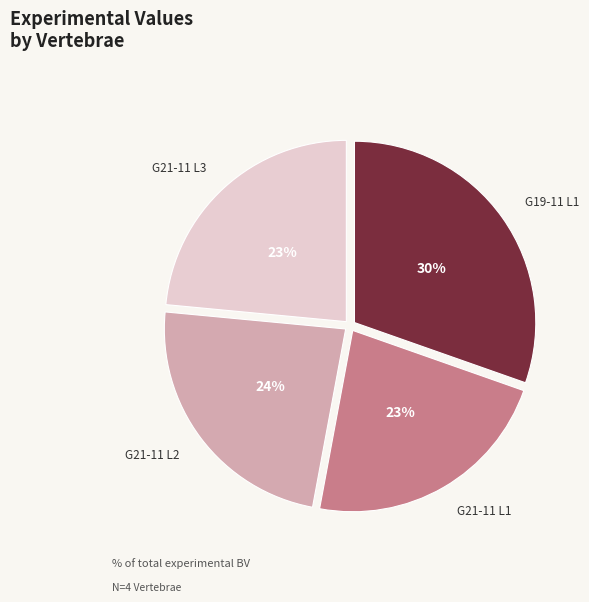

Does any single category account for the majority?

No